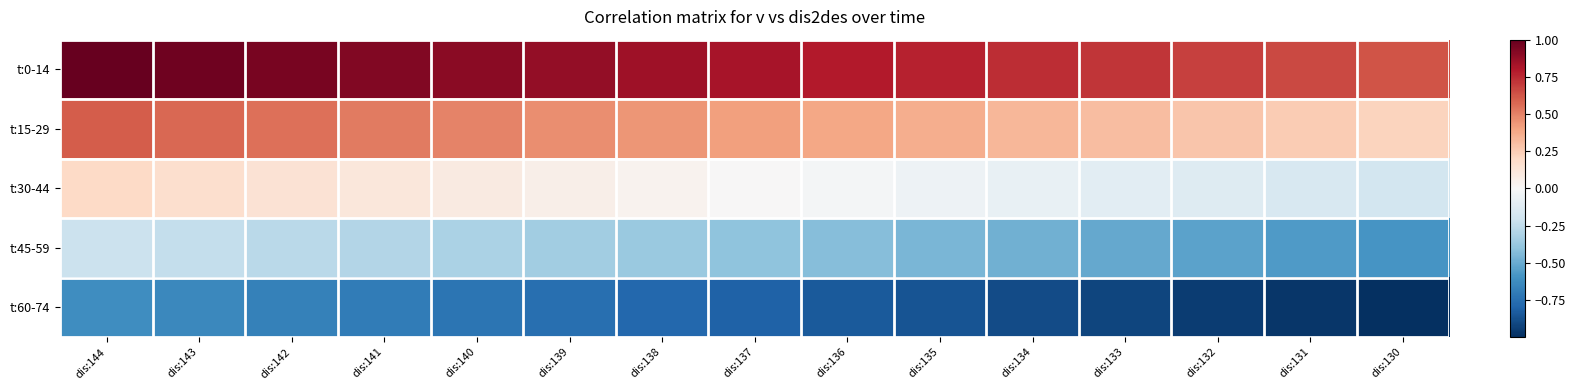

Which series changed the most between dis:133 and dis:132?

t:0-14